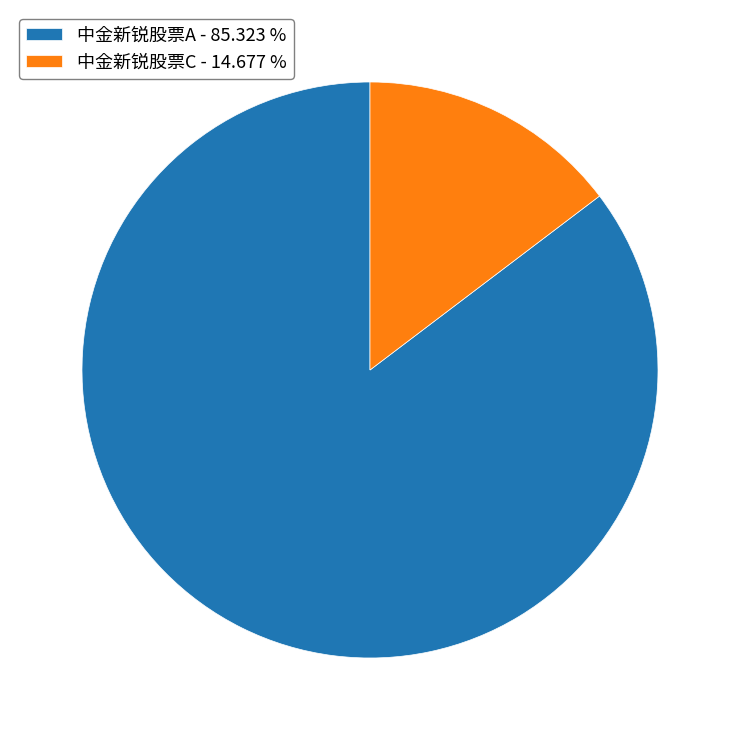

Is there any slice that represents more than half of the pie?

Yes